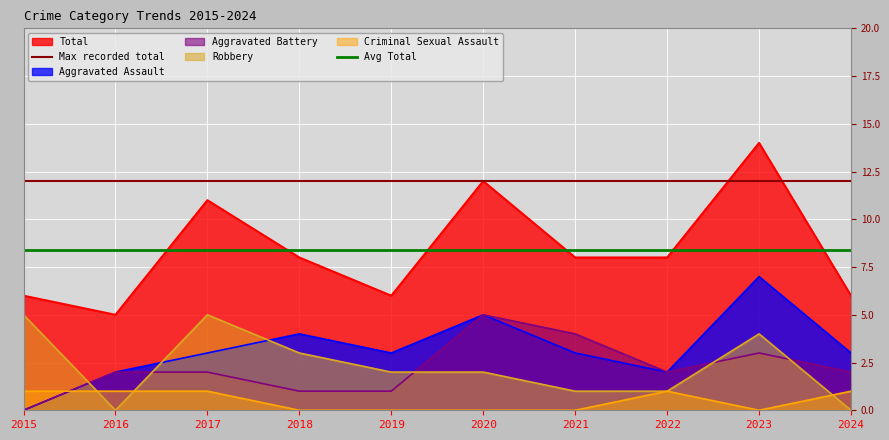

Is the value of Criminal Sexual Assault at 2023 greater than the value of Robbery at 2020?

No